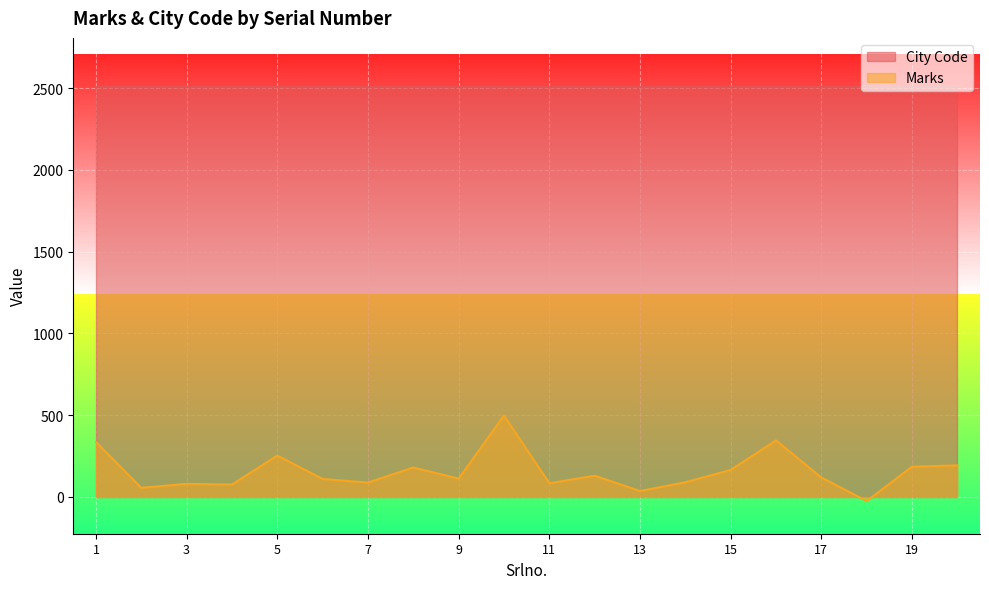

At which category does the chart reach its peak across all series?

10